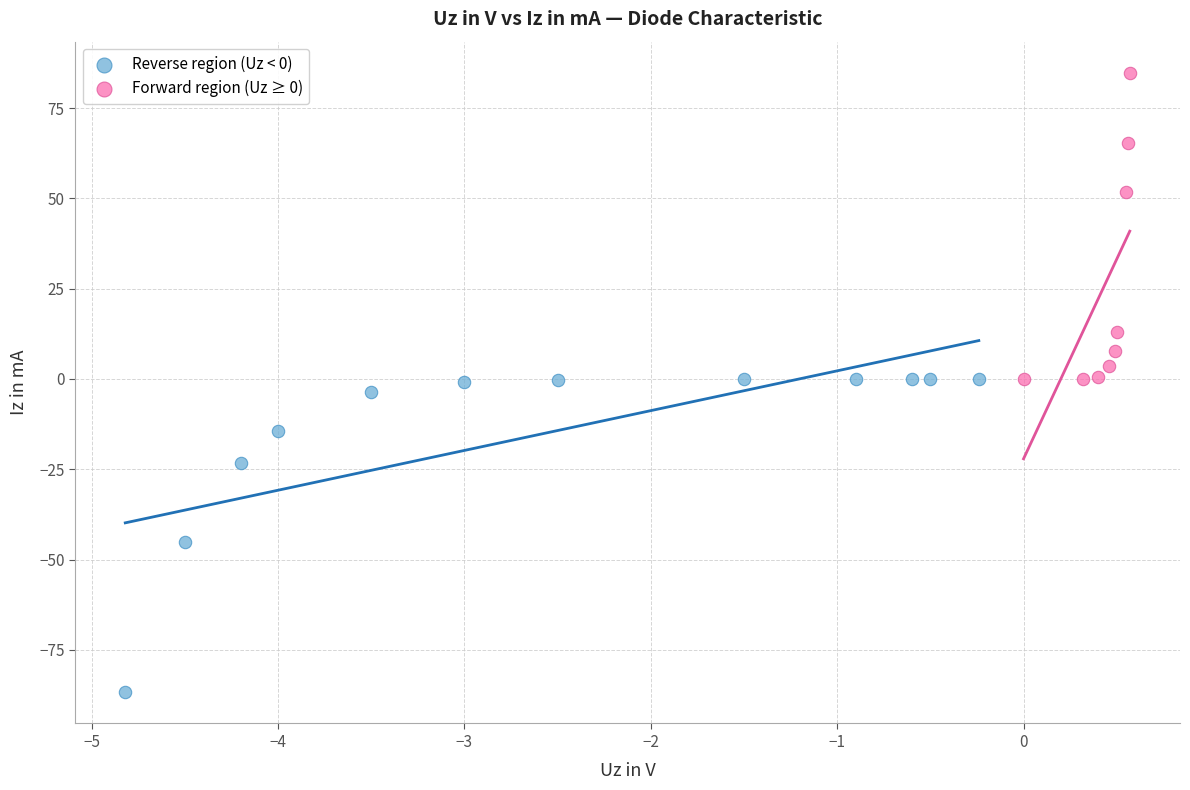

Which series contains the lowest Y value?

Reverse region (Uz < 0)